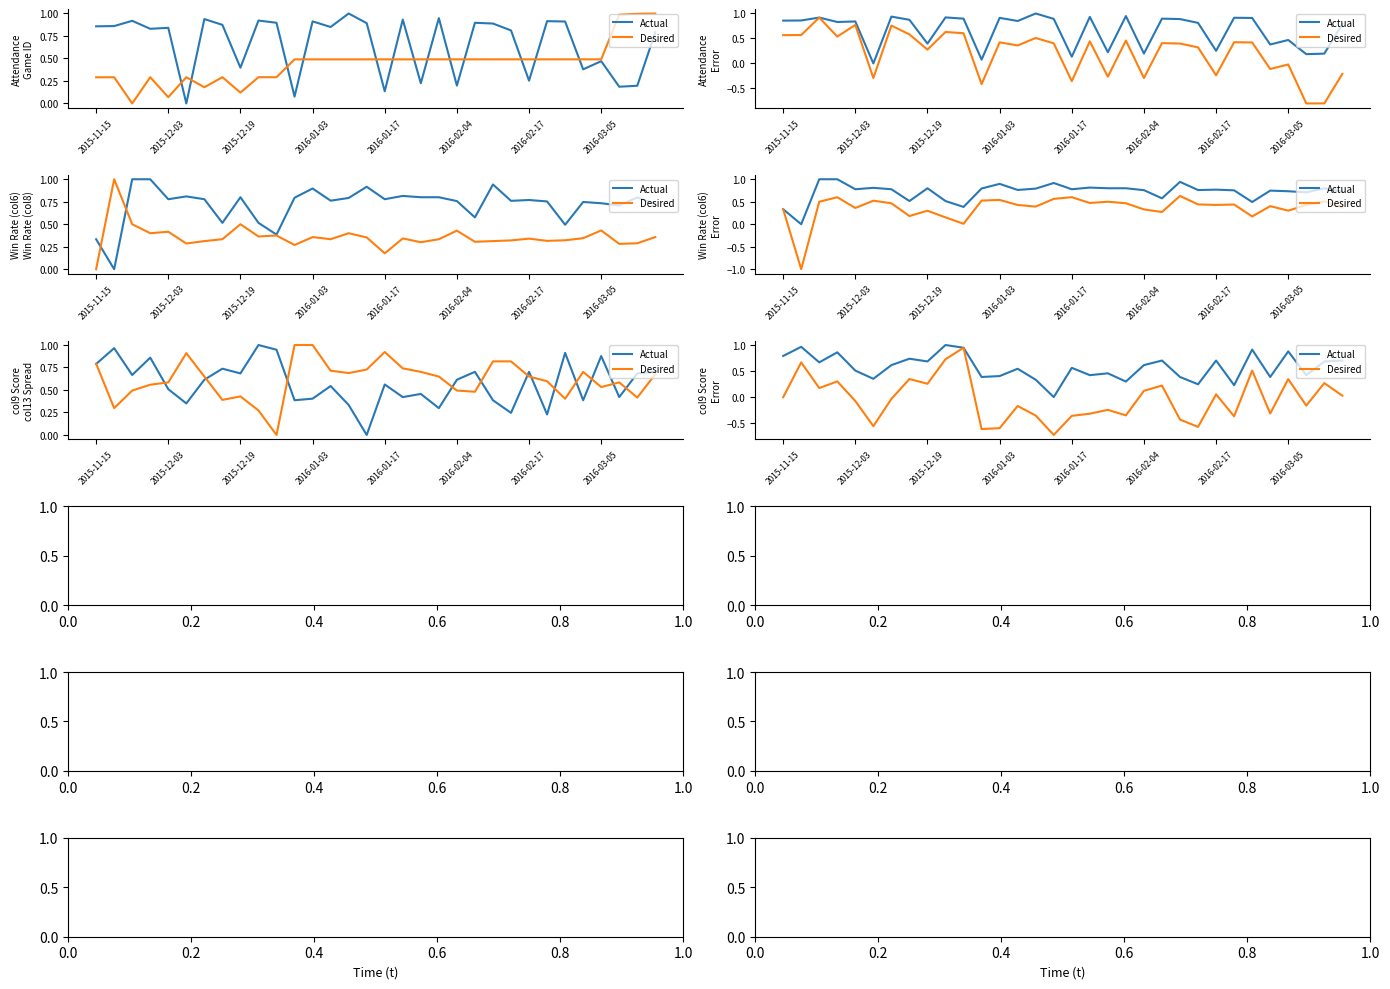

True or false: Desired and Actual cross at least once.

False